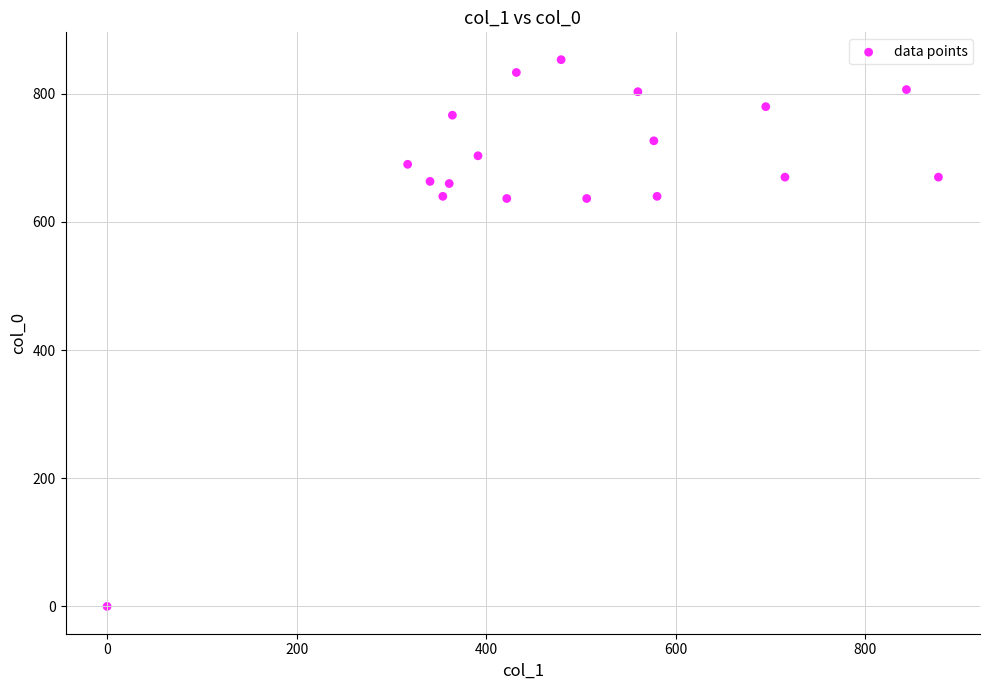

What is the range of Y values (max minus min)?

853.3